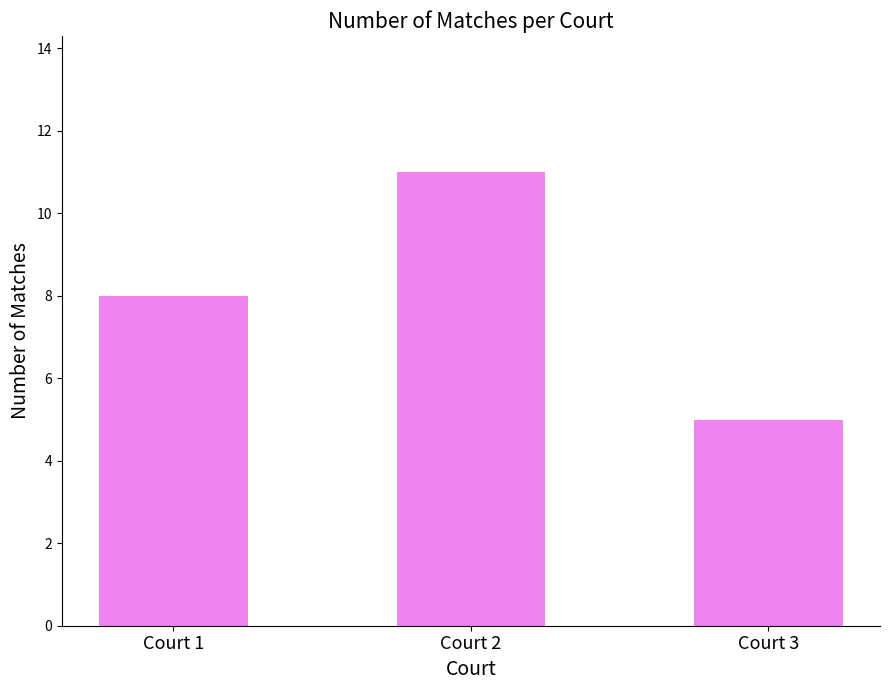

What is the difference between the values at Court 1 and Court 2?

3